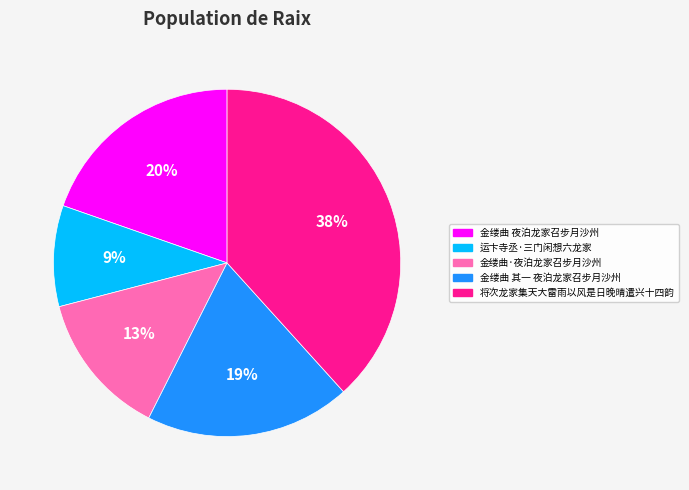

Which slice is the smallest?

运卞寺丞·三门闲想六龙家